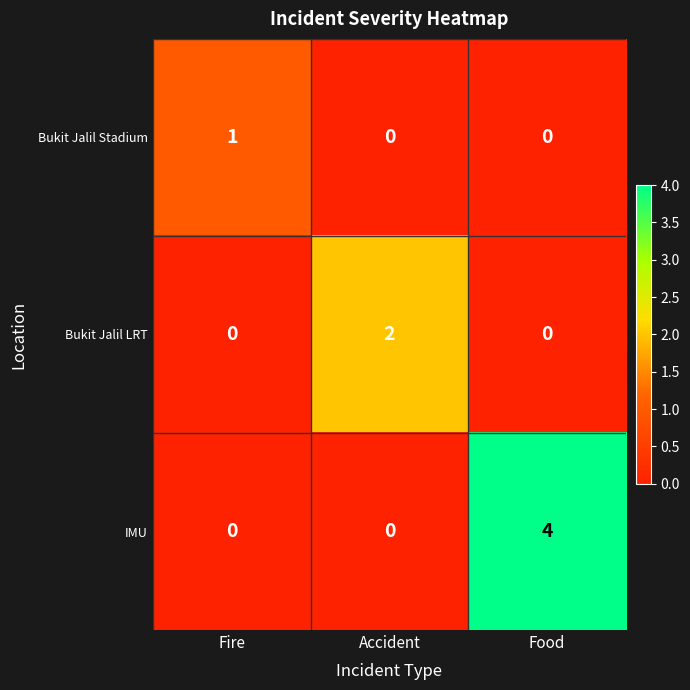

The value of IMU at Food is 4. True or false?

True